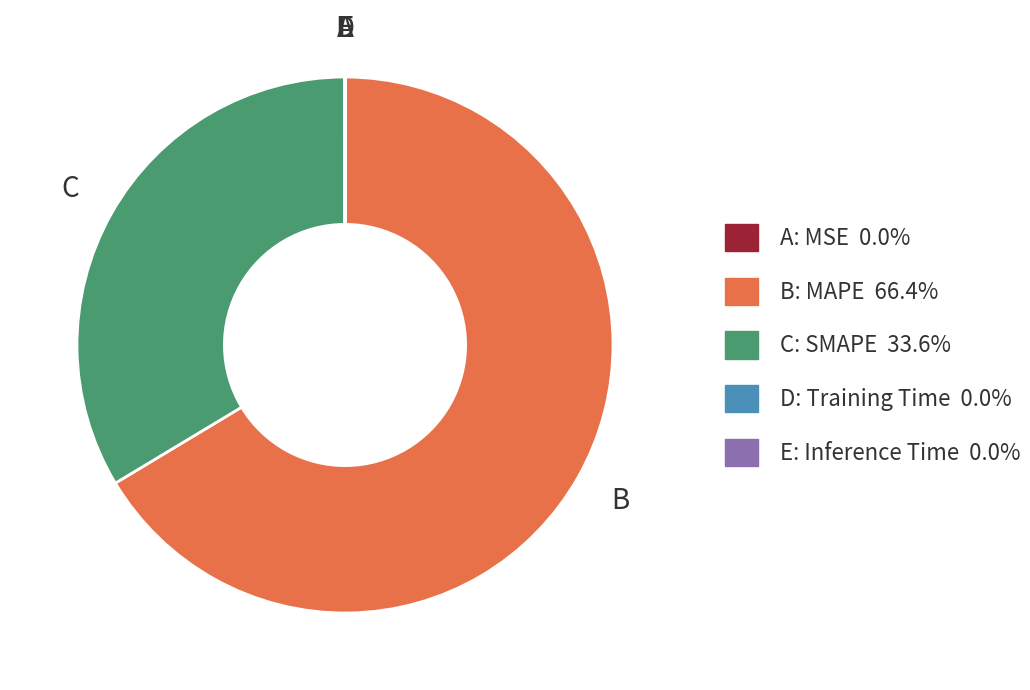

Combined, do C: SMAPE 33.6% and B: MAPE 66.4% account for over 50%?

Yes